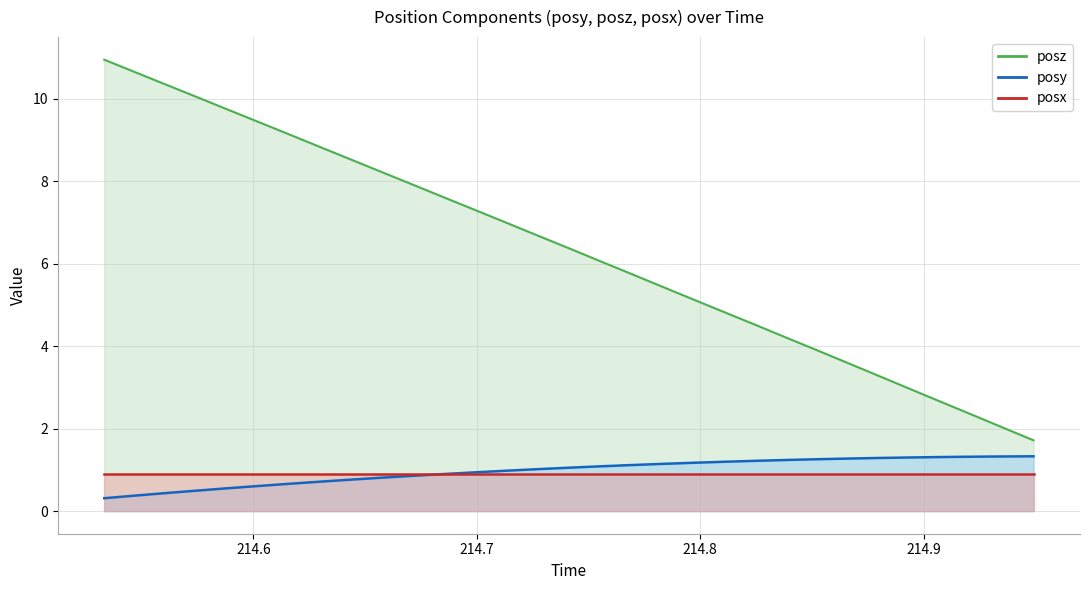

What is the value of the posy point at the 13th from the left?

0.9